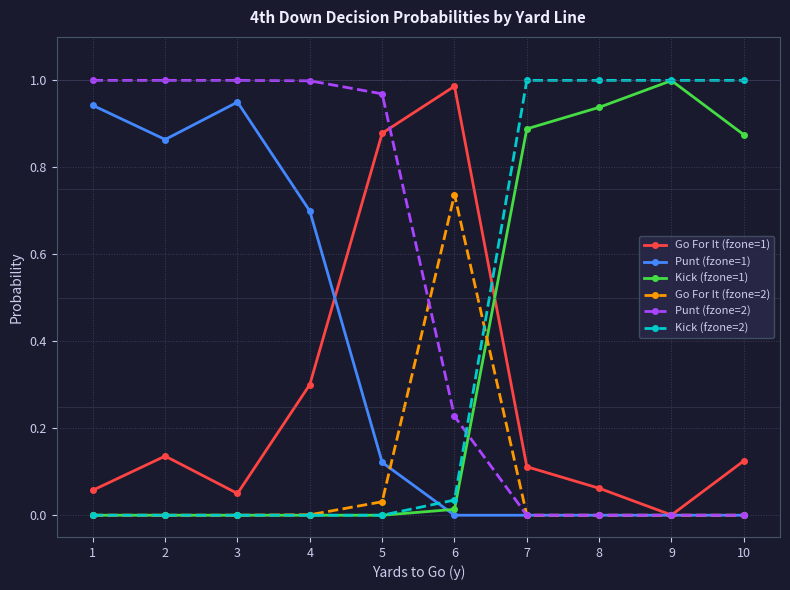

The value of Go For It (fzone=2) at 8 is -0.3. True or false?

False